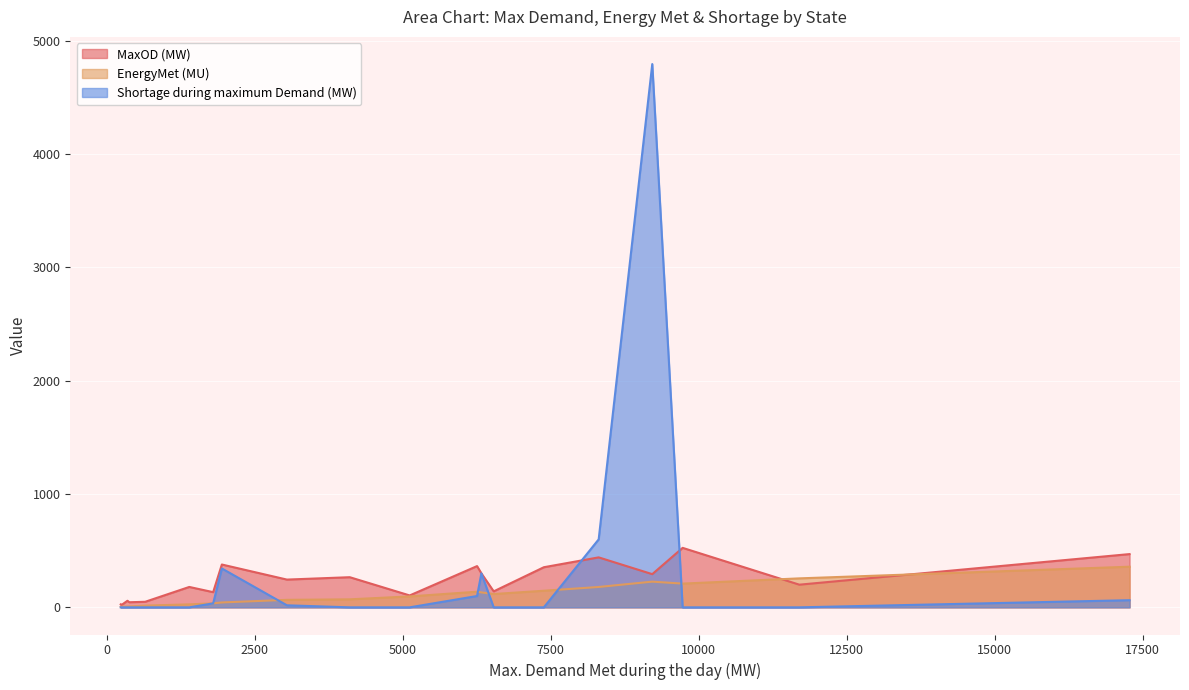

Which series has the largest range (max minus min)?

Shortage during maximum Demand (MW)